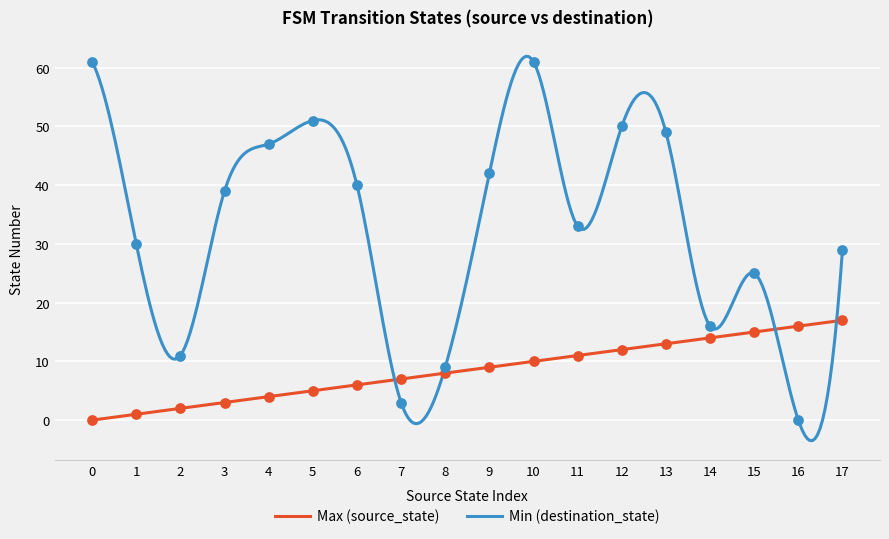

Which series contains the highest Y value?

Min (destination_state)